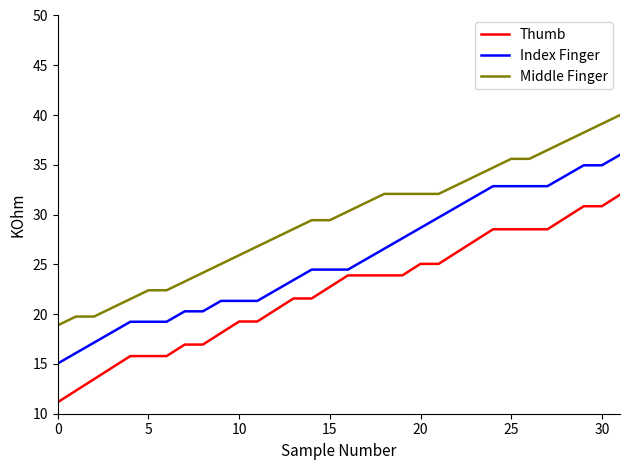

What is the maximum value for Middle Finger?

40.0